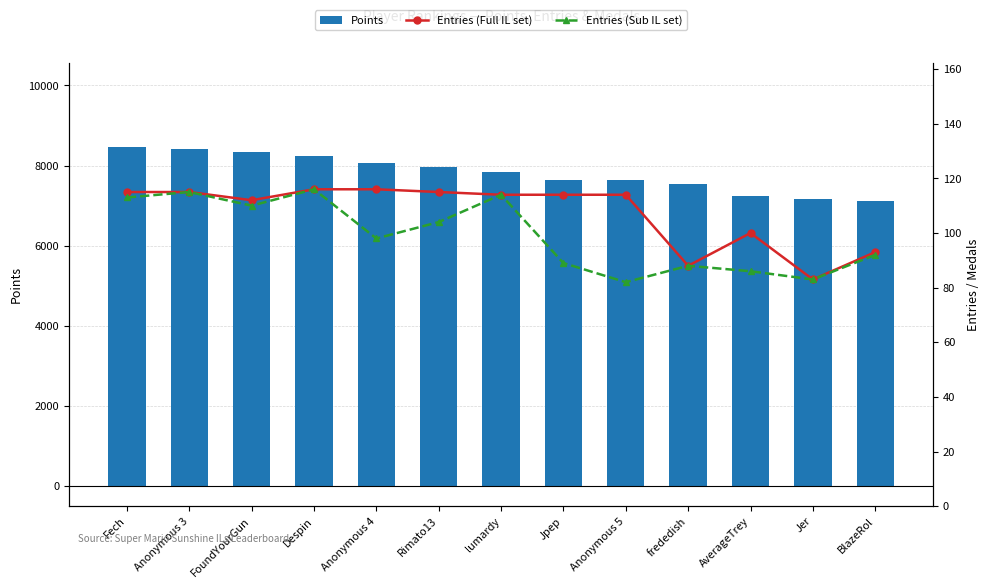

At how many categories does at least one series exceed 2644?

13